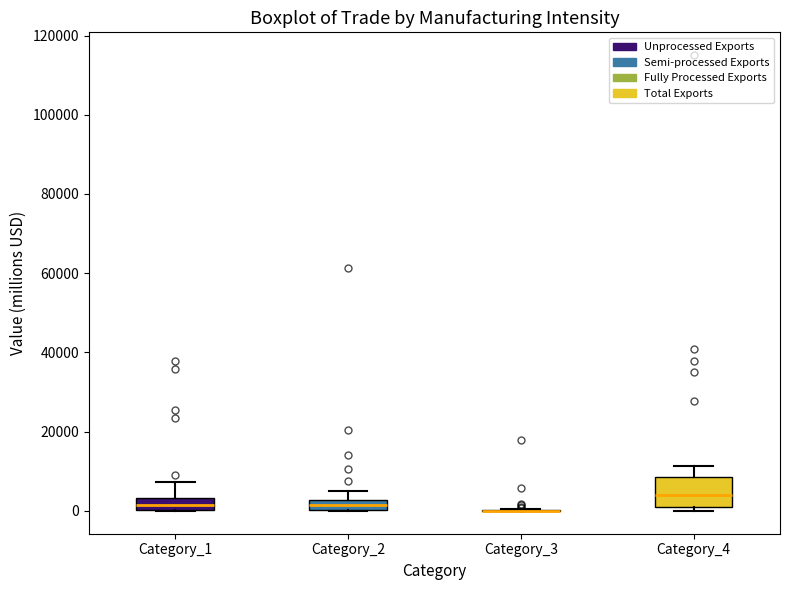

Comparing the boxes themselves (not the whiskers), which one is the tallest?

Category_4